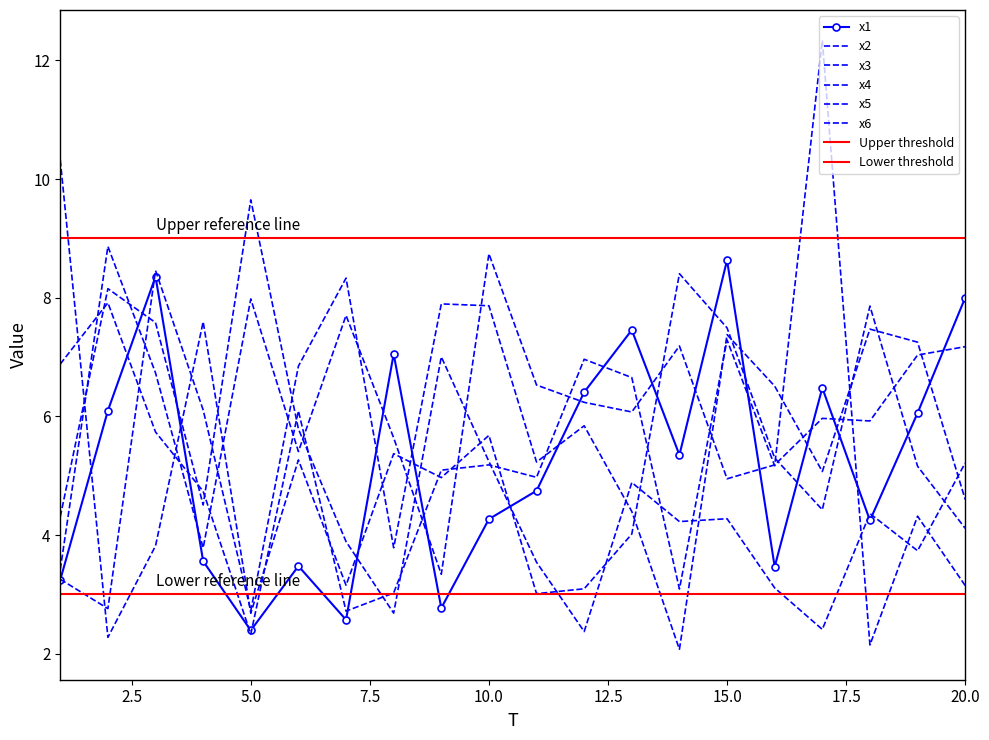

At which category does x3 reach its first local valley?

2